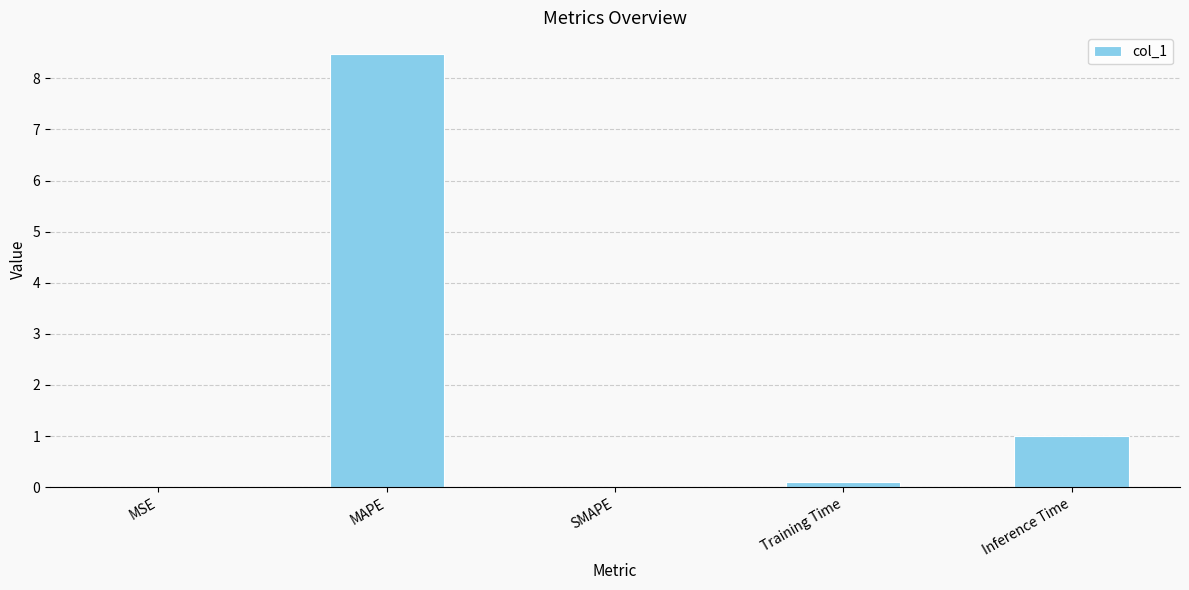

How many data points does each series have?

5